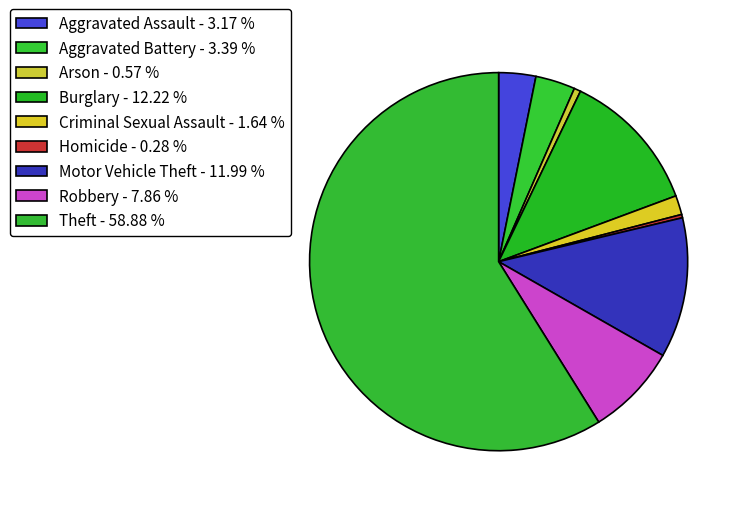

What is the ratio of the value at Criminal Sexual Assault to the value at Homicide?

5.8